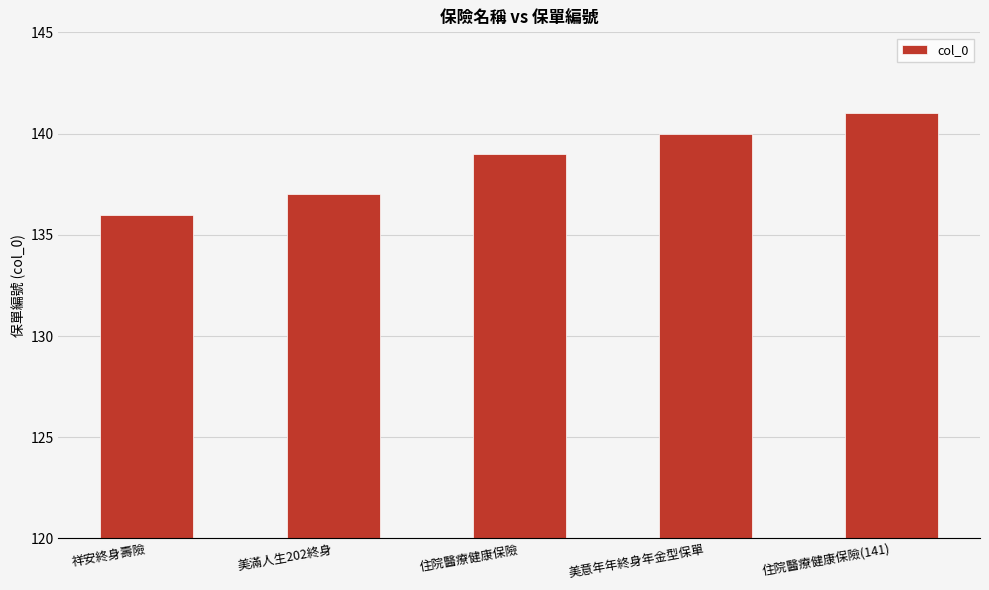

Rank the categories by value from lowest to highest.

祥安終身壽險, 美滿人生202終身, 住院醫療健康保險, 美意年年終身年金型保單, 住院醫療健康保險(141)